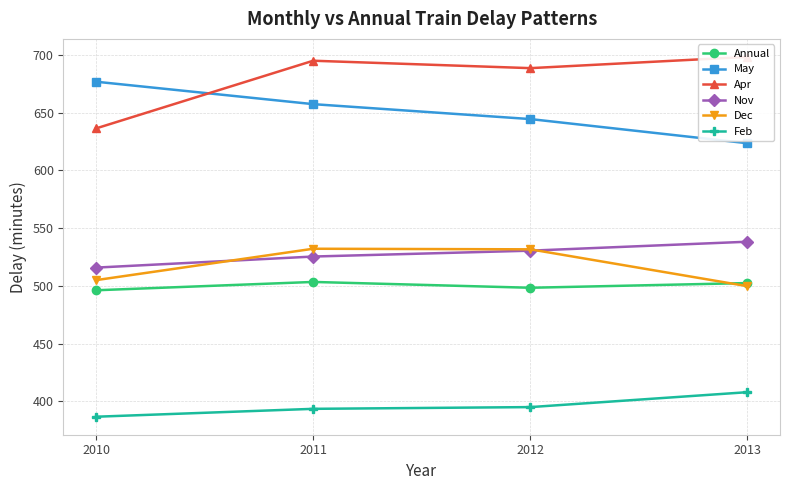

At which label does Annual first exceed 502?

2011